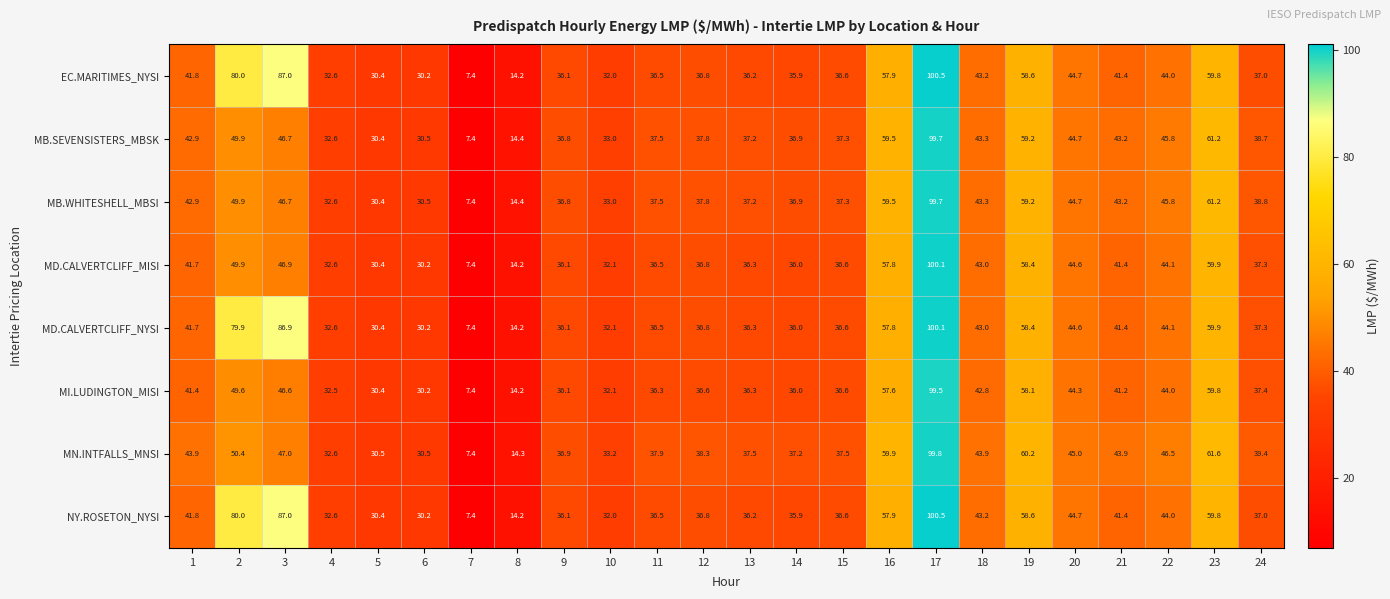

How many values in the MD.CALVERTCLIFF_MISI series exceed 37?

12